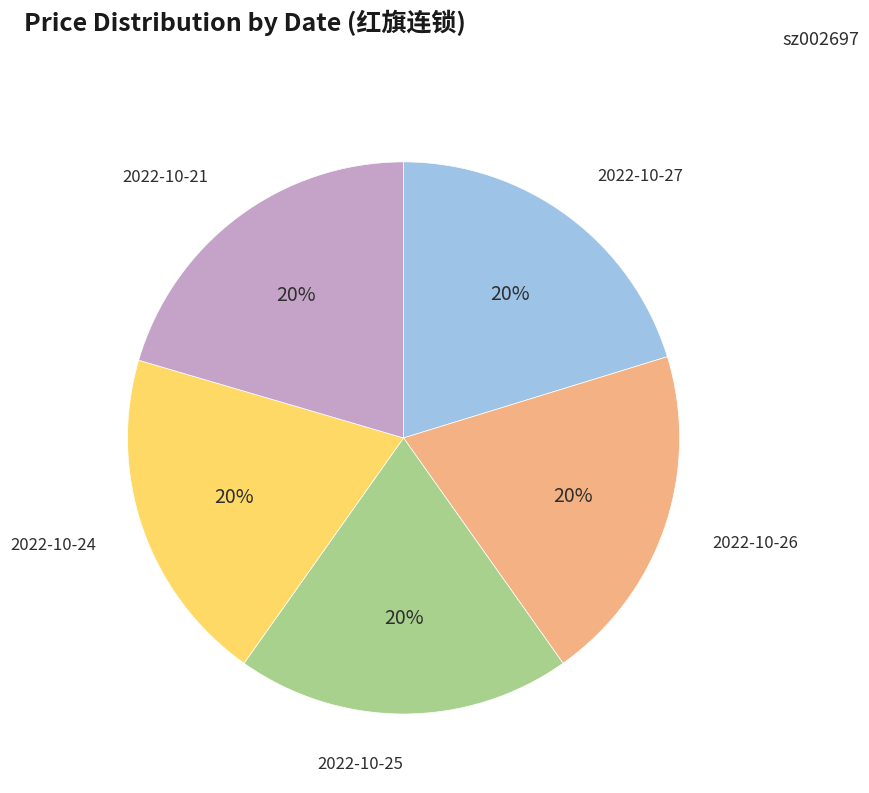

Combined, do 2022-10-27 and 2022-10-24 account for over 50%?

No